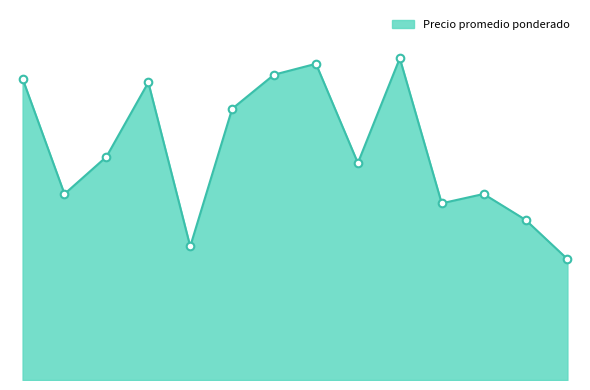

Does the chart have visible grid lines?

No